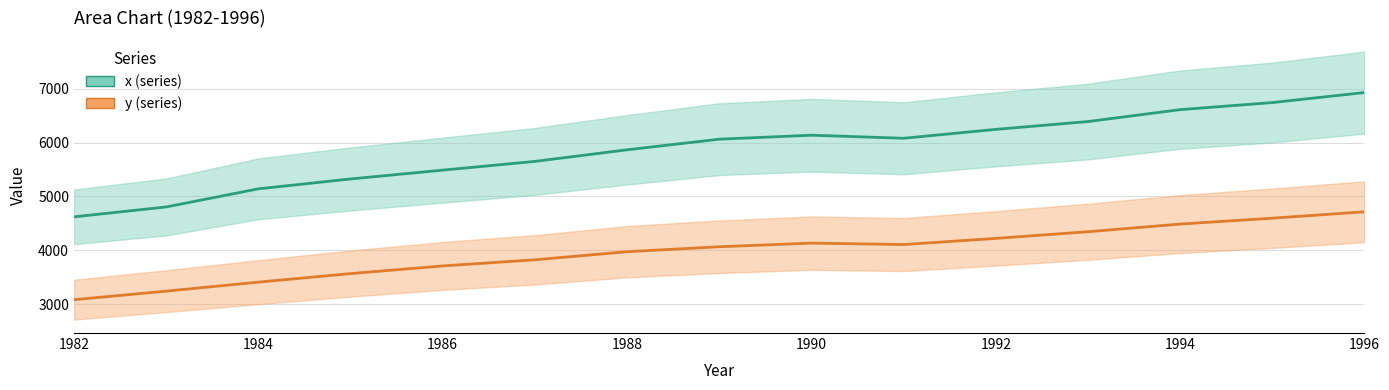

Which series changed the most between 1990 and 1992?

x